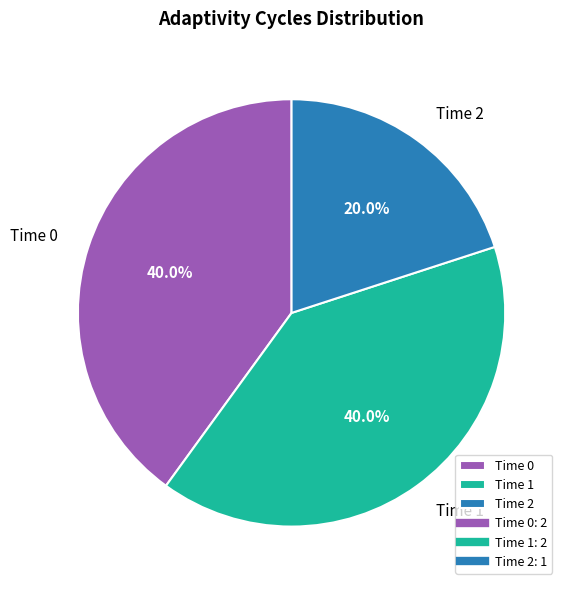

Is there any slice that represents more than half of the pie?

No